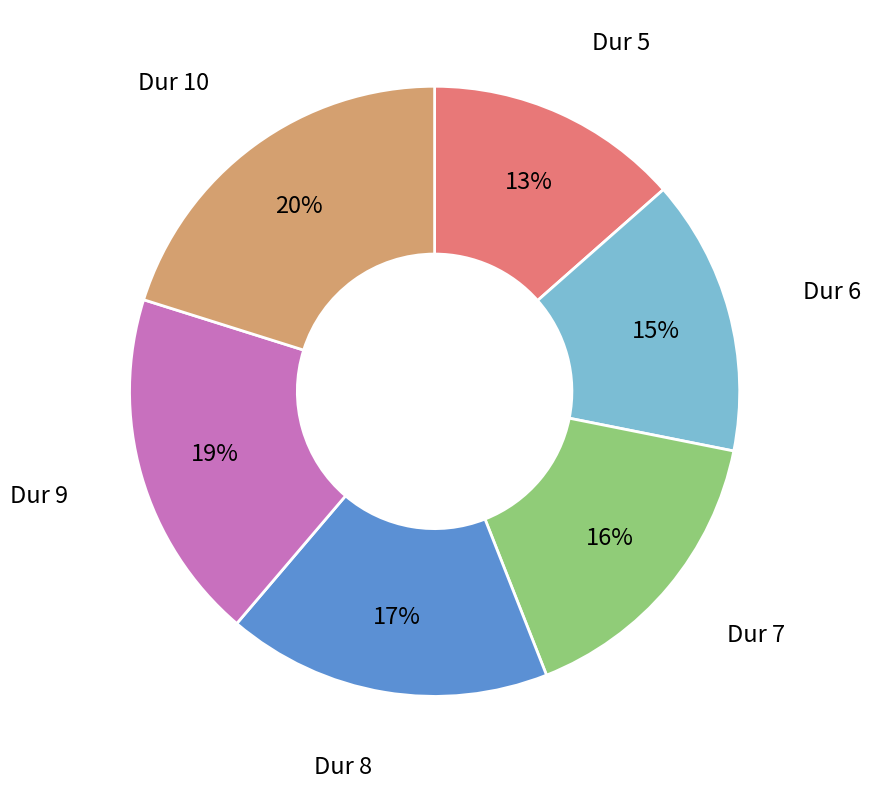

Combined, do Dur 10 and Dur 8 account for over 50%?

No